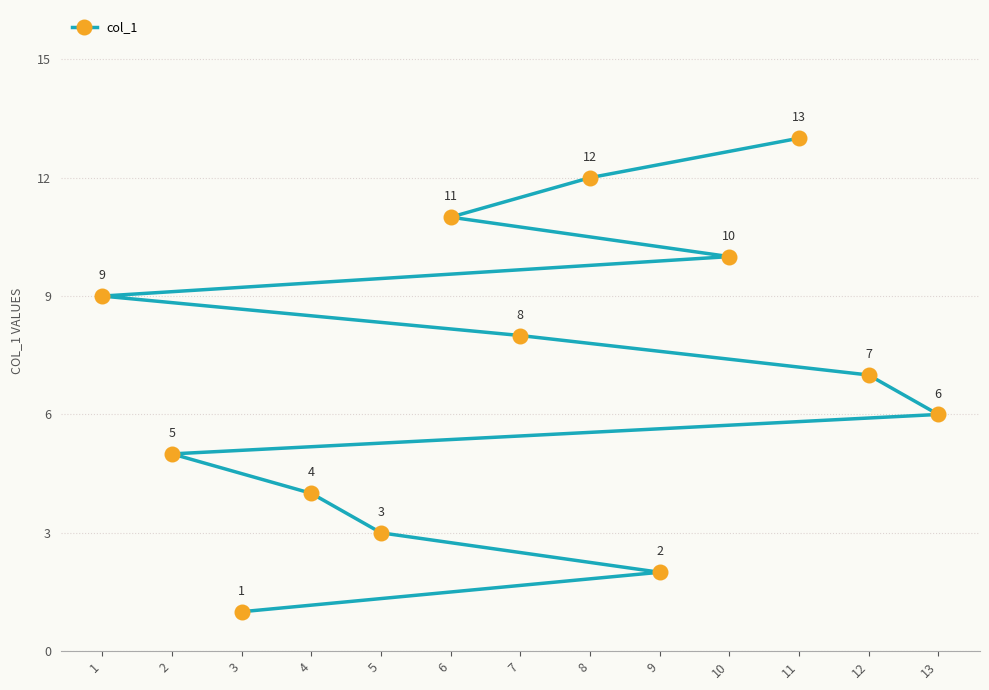

Reading left to right, list all the values displayed in this chart.

1=9	2=5	3=1	4=4	5=3	6=11	7=8	8=12	9=2	10=10	11=13	12=7	13=6